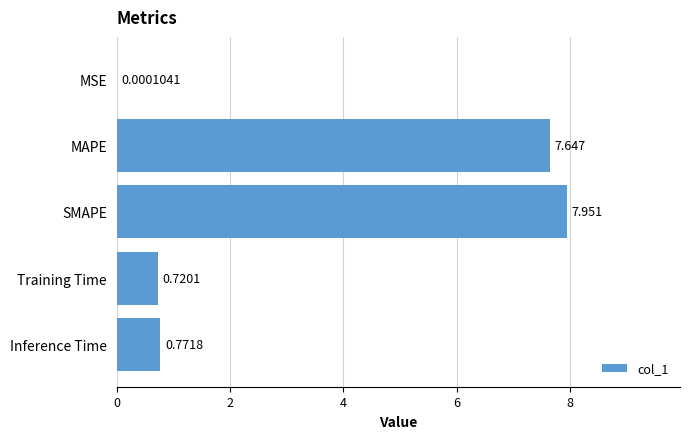

Which has a higher value, Inference Time or Training Time?

Inference Time